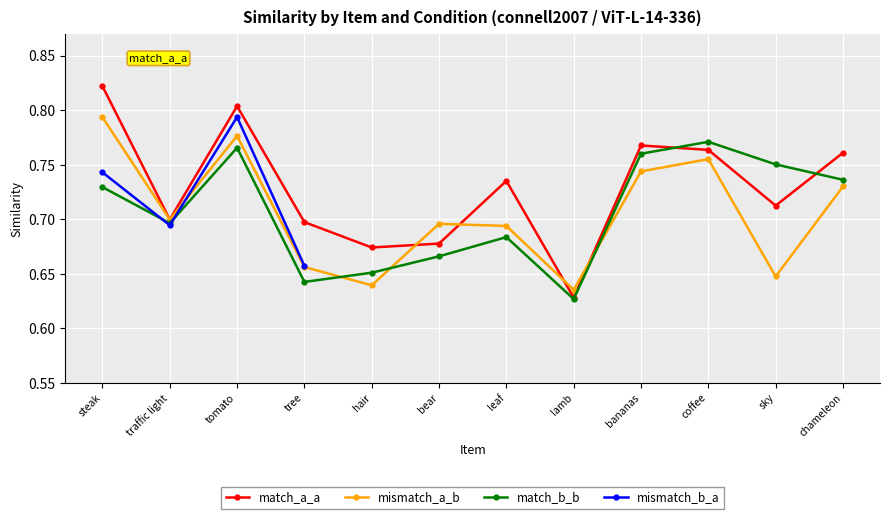

At which label is match_b_b closest to 0?

lamb